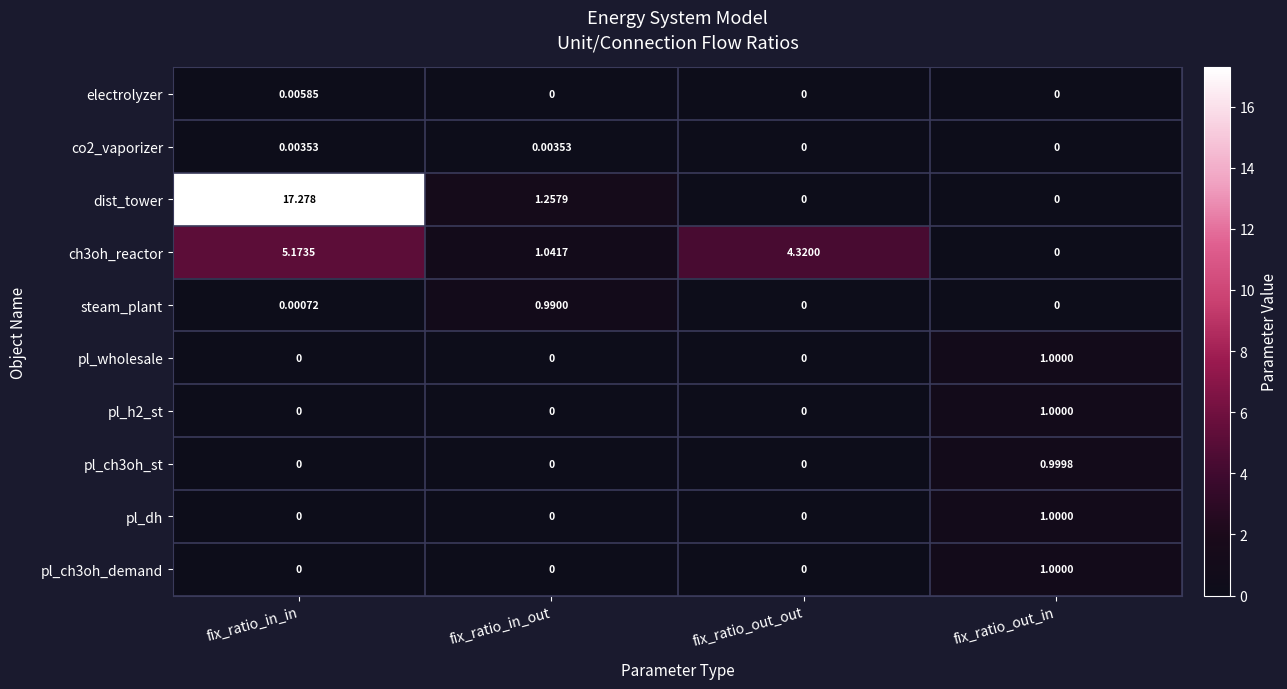

Which label corresponds to the largest value in the chart?

fix_ratio_in_in